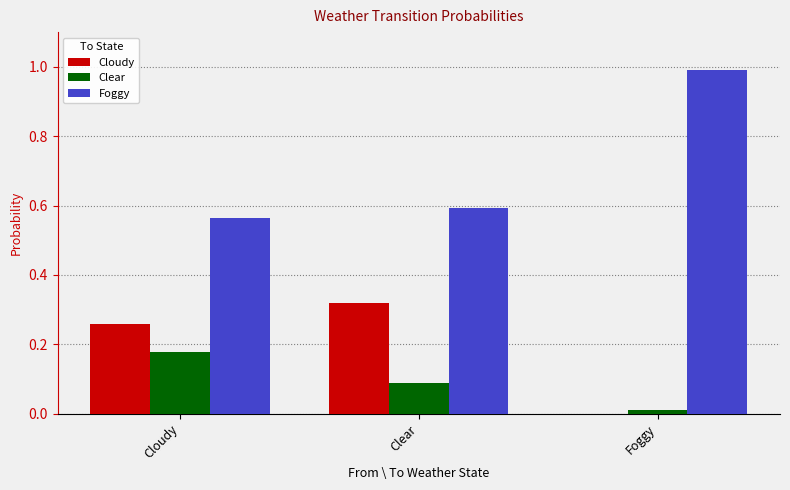

What is the greatest value displayed?

1.0